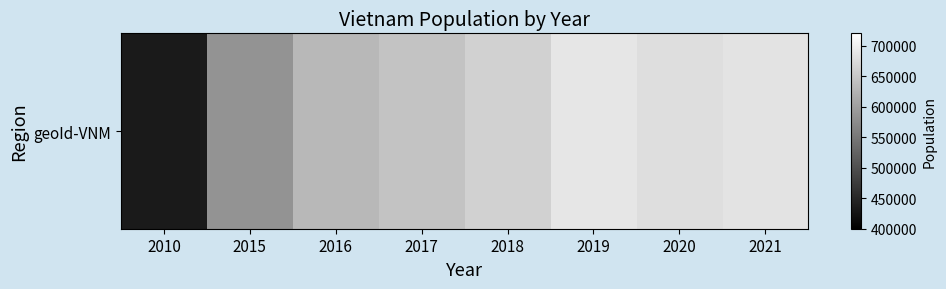

What is the difference between the maximum and minimum values?

254578